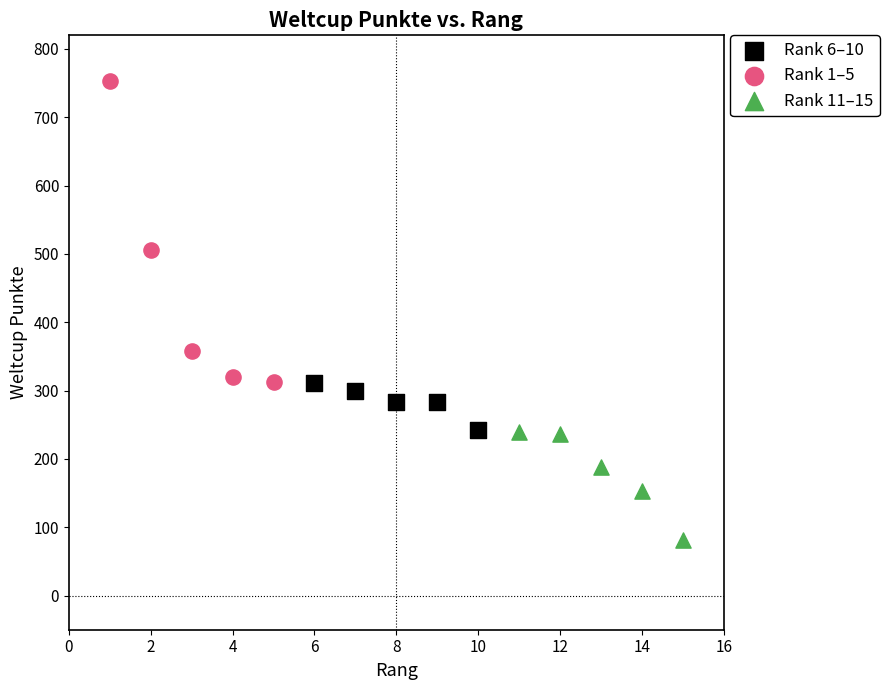

What are all the series names shown in the legend?

Rank 6–10, Rank 1–5, Rank 11–15